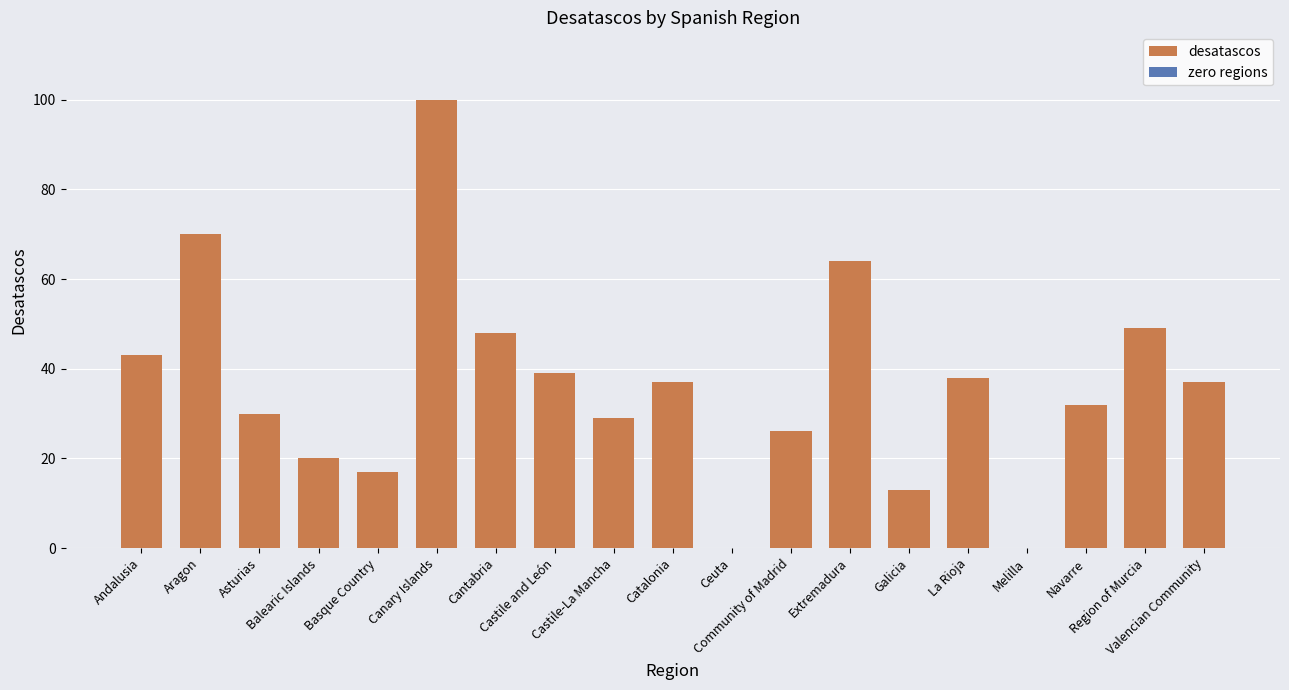

What is the difference between the values at Community of Madrid and Galicia?

13